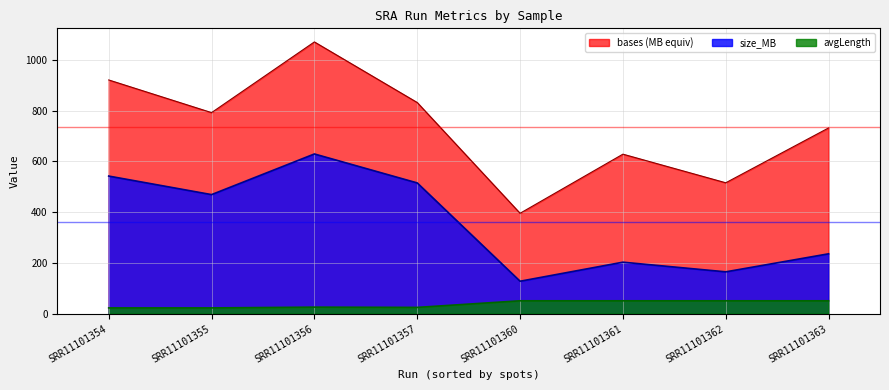

Which label corresponds to the largest value in the chart?

SRR11101356